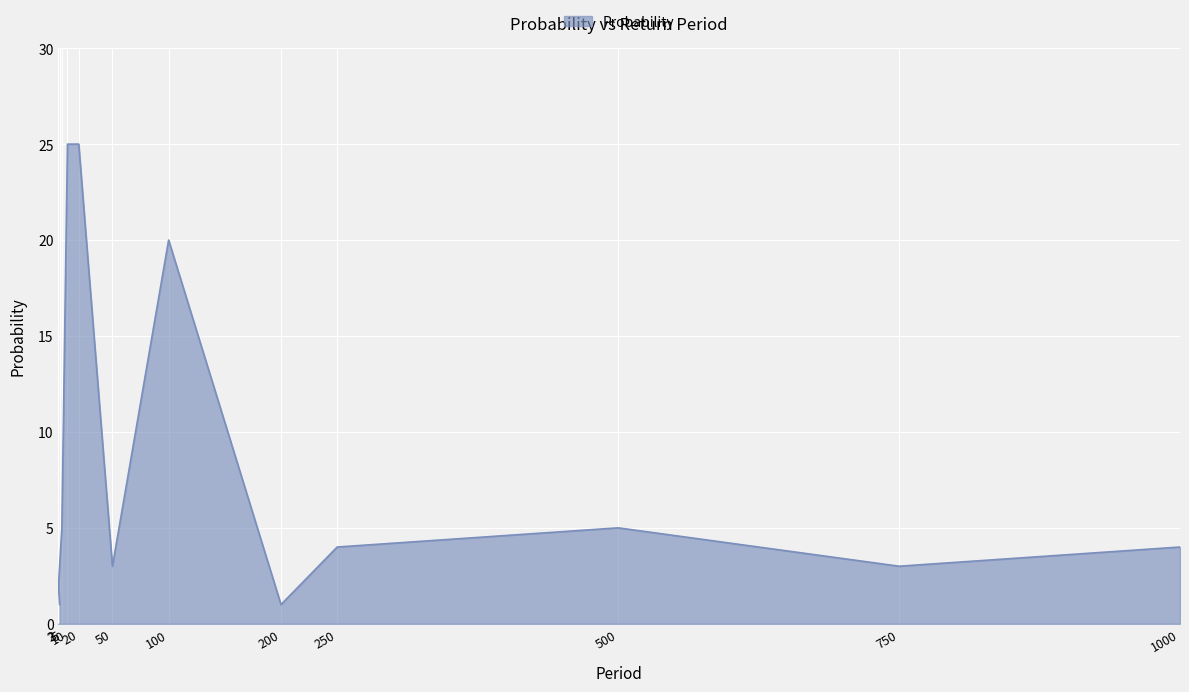

How many series are shown in this chart?

1